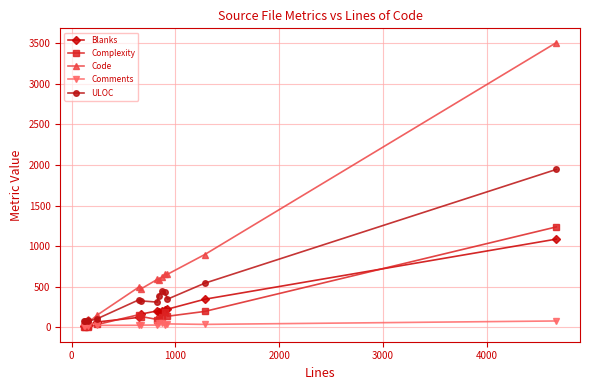

True or false: Complexity has more than 0 interior local peaks.

True